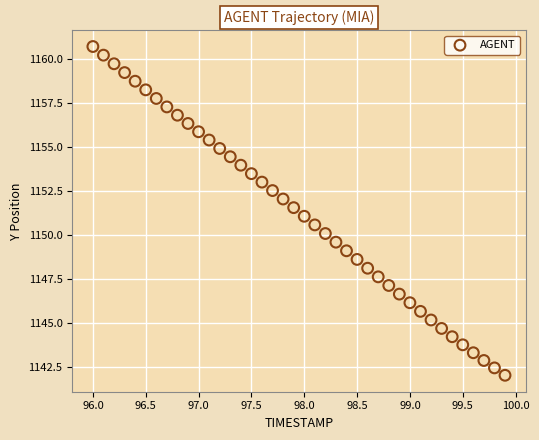

What is the range of X values (max minus min)?

3.9